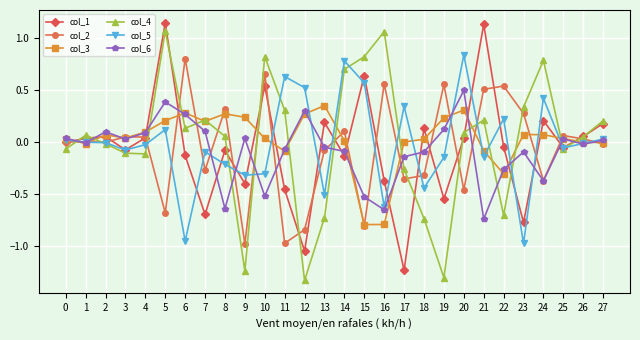

How many times do col_1 and col_6 cross each other?

19